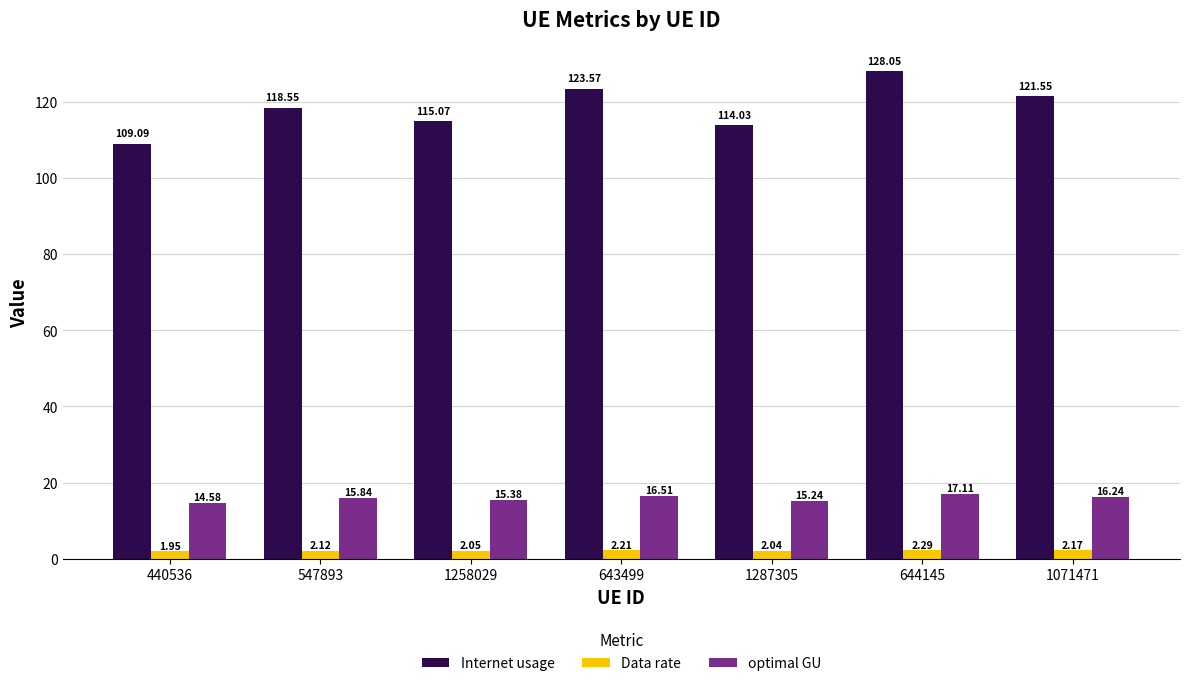

What is the sum of the optimal GU values at 547893 and 1071471?

32.1